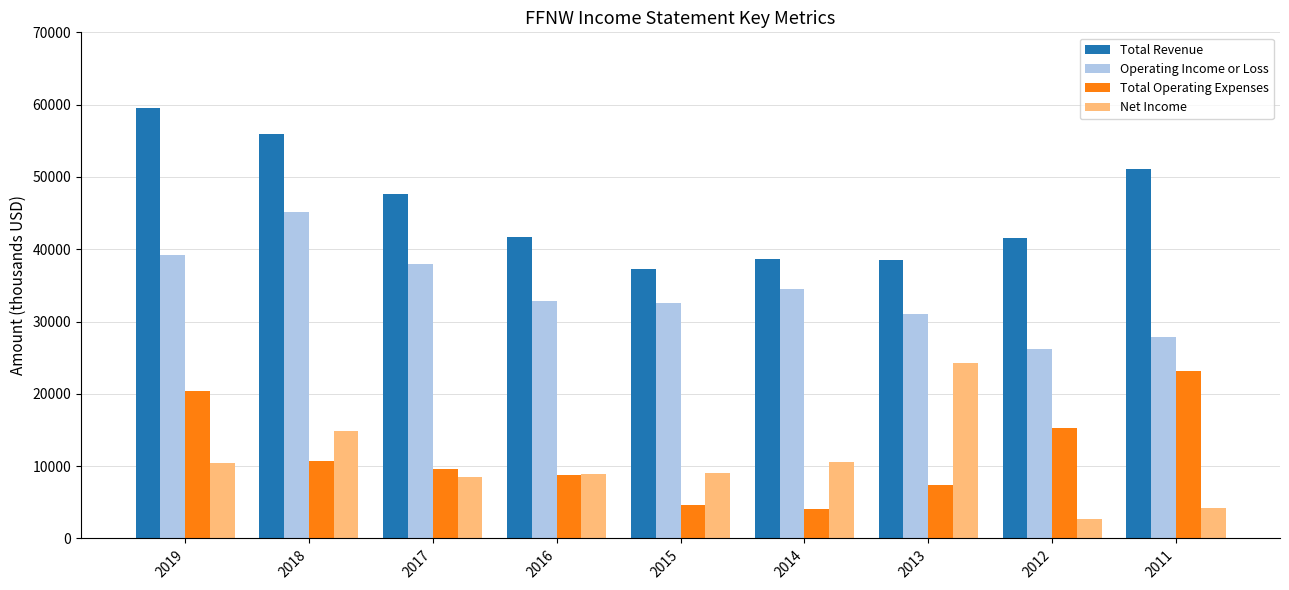

What is the total value across all series at 2014?

87900